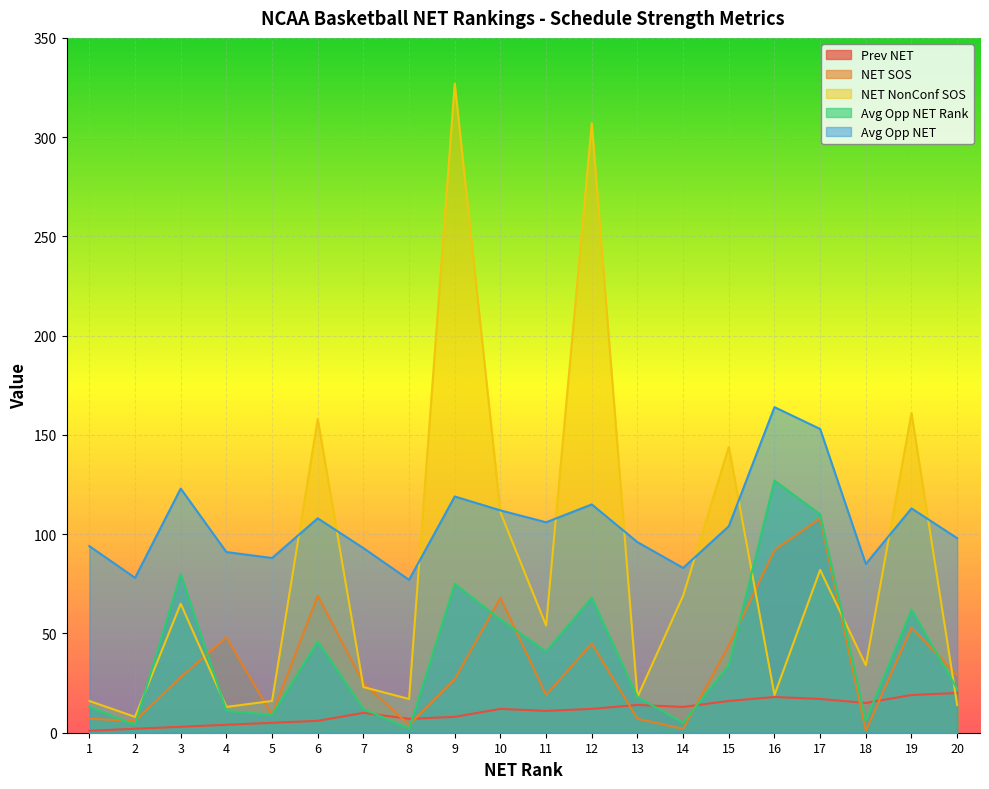

At which label does Prev NET first exceed 12?

13